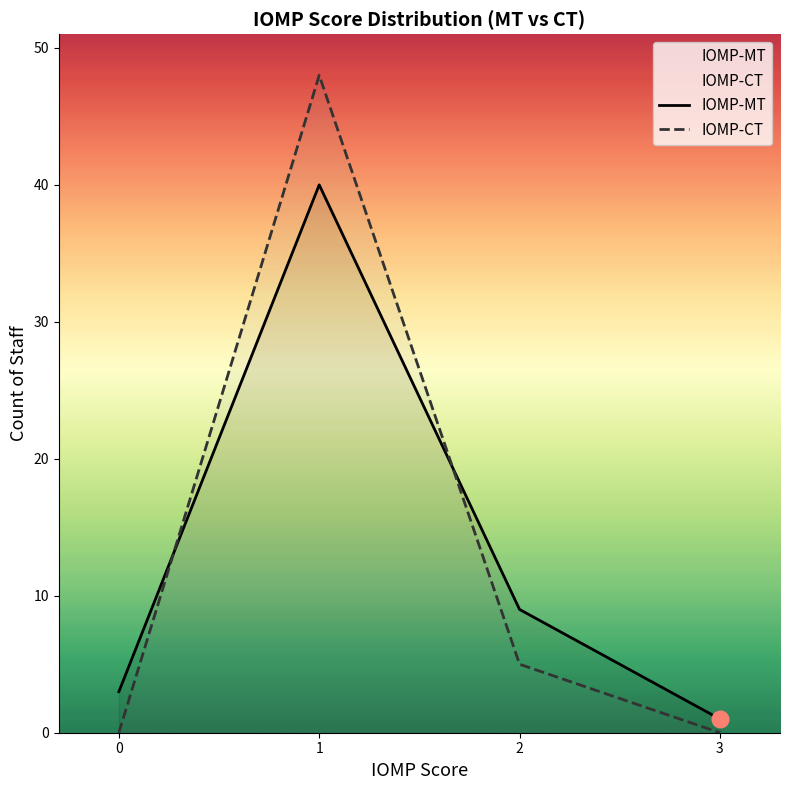

After their last crossing, which series has the higher values: IOMP-MT or IOMP-CT?

IOMP-MT